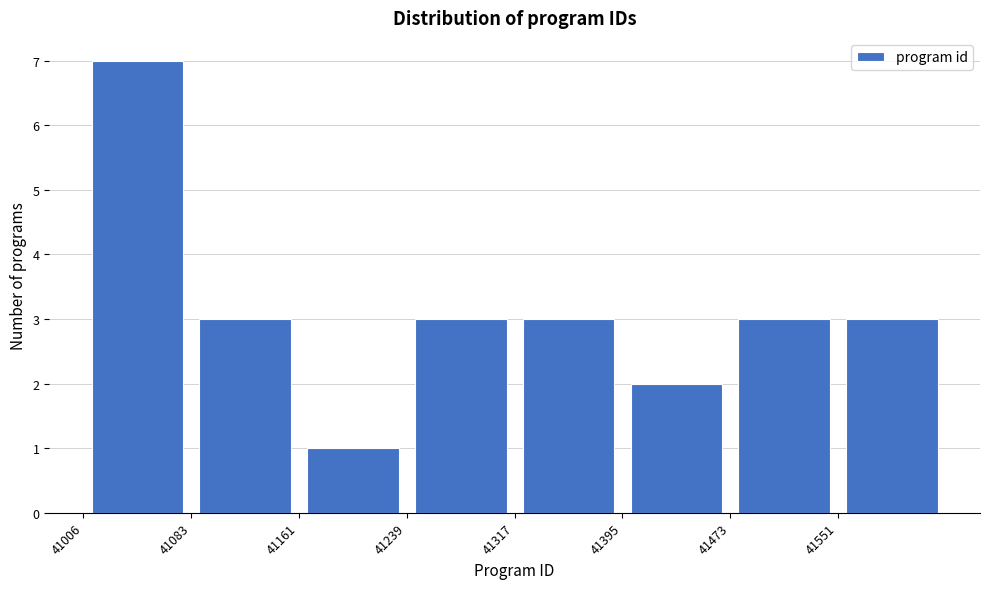

What is the height of the bar covering 41160 to 41240 on the x-axis? Neither the bar edges nor the heights are printed on the chart, so give them approximately, as read against the axes.

1